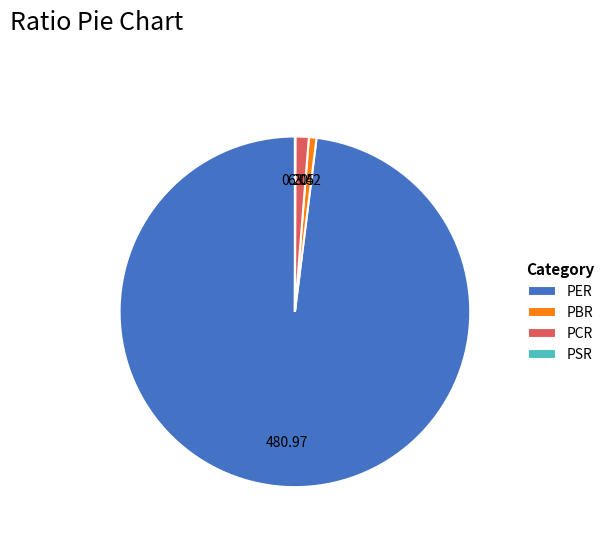

Which category has the biggest portion of the pie?

PER